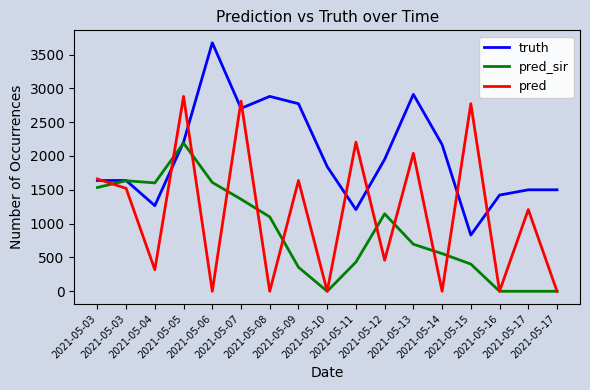

Reading right to left, extract all data points from this chart.

truth: 2021-05-17=1500.0	2021-05-17=1500.0	2021-05-16=1422.0	2021-05-15=831.0	2021-05-14=2168.0	2021-05-13=2911.0	2021-05-12=1951.0	2021-05-11=1208.0	2021-05-10=1843.0	2021-05-09=2773.0	2021-05-08=2881.0	2021-05-07=2704.0	2021-05-06=3674.0	2021-05-05=2205.0	2021-05-04=1266.0	2021-05-03=1638.0	2021-05-03=1638.0
pred_sir: 2021-05-17=0.0	2021-05-17=0.0	2021-05-16=0.0	2021-05-15=402.0	2021-05-14=557.0	2021-05-13=695.0	2021-05-12=1145.0	2021-05-11=432.0	2021-05-10=0.0	2021-05-09=355.0	2021-05-08=1100.0	2021-05-07=1361.0	2021-05-06=1609.0	2021-05-05=2191.0	2021-05-04=1602.0	2021-05-03=1634.1	2021-05-03=1534.2
pred: 2021-05-17=0.0	2021-05-17=1208.0	2021-05-16=0.0	2021-05-15=2773.0	2021-05-14=0.0	2021-05-13=2040.0	2021-05-12=459.0	2021-05-11=2205.0	2021-05-10=0.0	2021-05-09=1638.0	2021-05-08=0.0	2021-05-07=2811.0	2021-05-06=0.0	2021-05-05=2881.0	2021-05-04=319.0	2021-05-03=1521.7	2021-05-03=1659.4